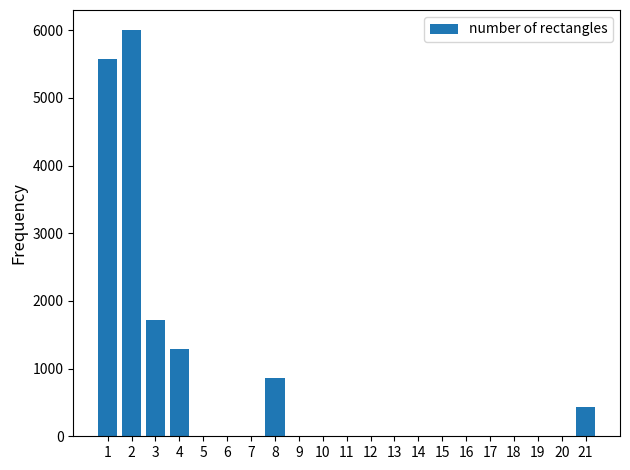

Reading right to left, transcribe all the data shown in this chart.

21=428	20=0	19=0	18=0	17=0	16=0	15=0	14=0	13=0	12=0	11=0	10=0	9=0	8=857	7=0	6=0	5=0	4=1285	3=1714	2=6000	1=5571